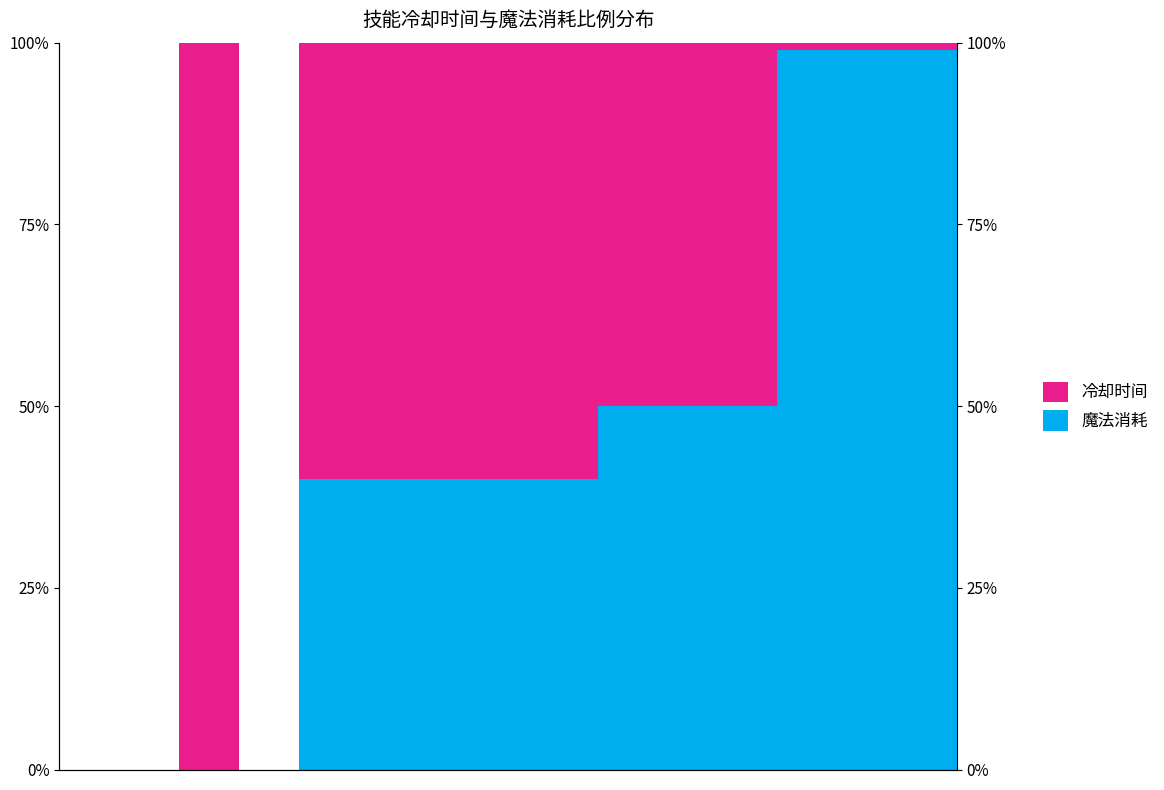

Between 6 and 8, which series saw the biggest shift?

魔法消耗